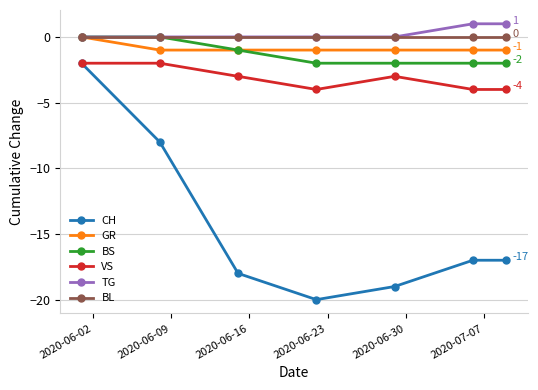

What is the lowest value of the GR series?

-1